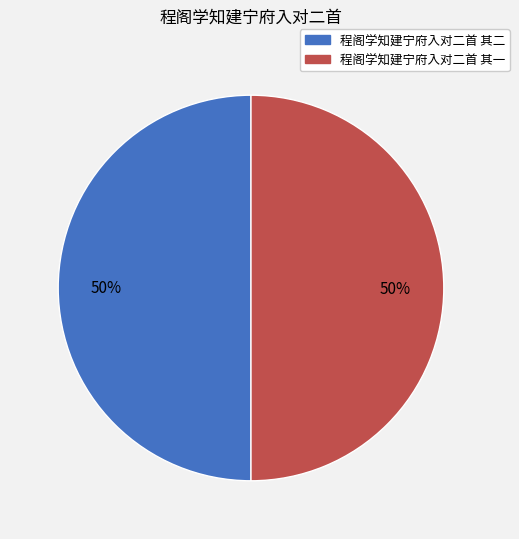

What is the ratio of the value at 程阁学知建宁府入对二首 其一 to the value at 程阁学知建宁府入对二首 其二?

1.0